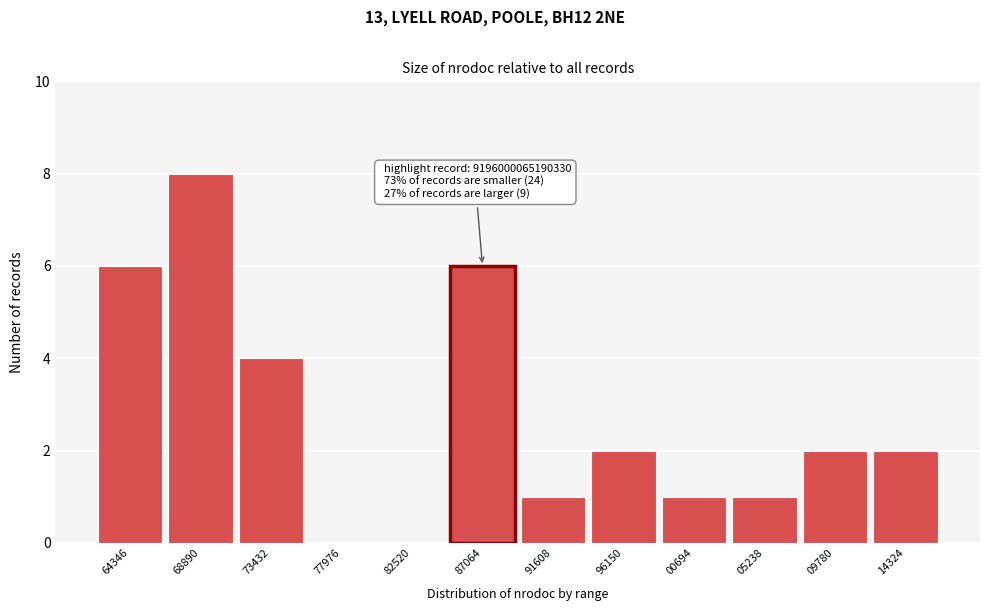

Reading left to right, list all the values displayed in this chart.

64346=6	68890=8	73432=4	77976=0	82520=0	87064=6	91608=1	96150=2	00694=1	05238=1	09780=2	14324=2